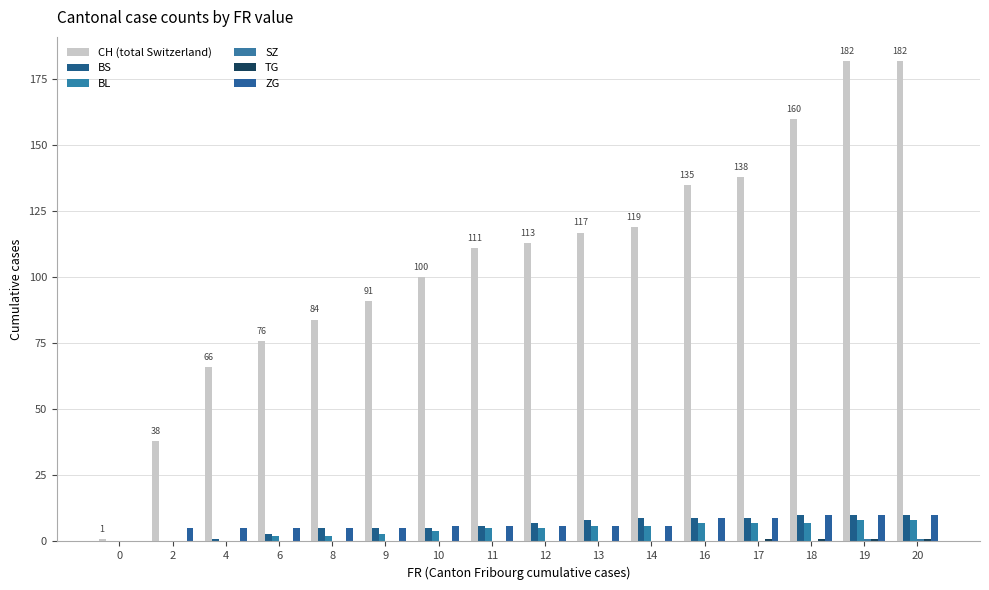

Reading left to right, transcribe all the data shown in this chart.

CH: 1	38	66	76	84	91	100	111	113	117	119	135	138	160	182	182
BS: 0	0	1	3	5	5	5	6	7	8	9	9	9	10	10	10
BL: 0	0	0	2	2	3	4	5	5	6	6	7	7	7	8	8
SZ: 0	0	0	0	0	0	0	0	0	0	0	0	0	0	1	1
TG: 0	0	0	0	0	0	0	0	0	0	0	0	1	1	1	1
ZG: 0	5	5	5	5	5	6	6	6	6	6	9	9	10	10	10